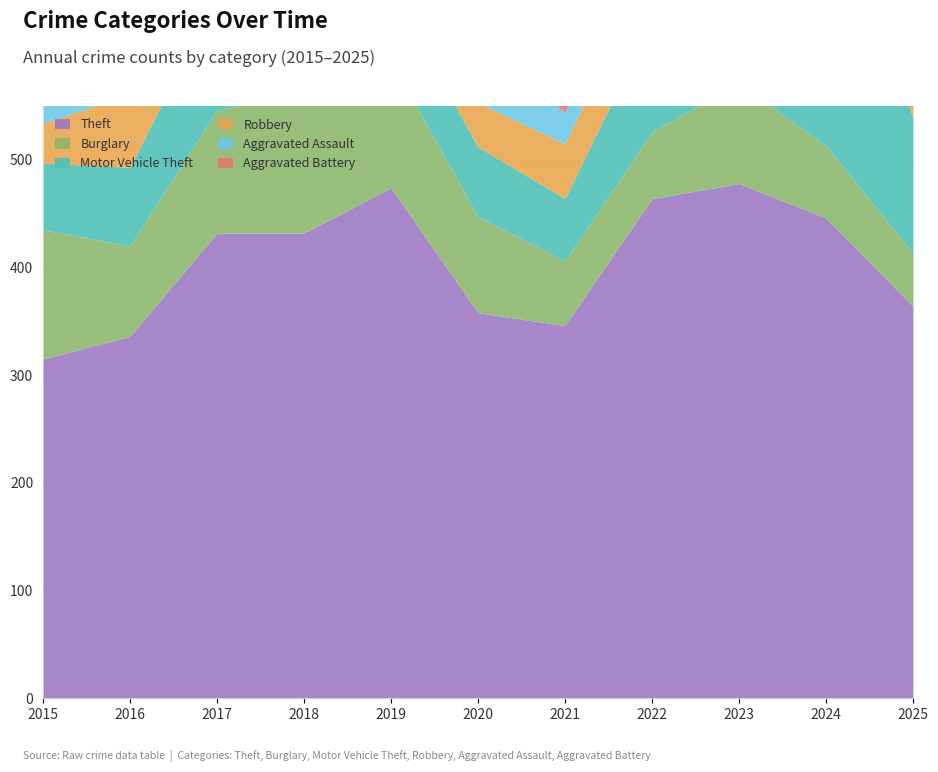

True or false: Burglary has a value of 49 at 2025.

True